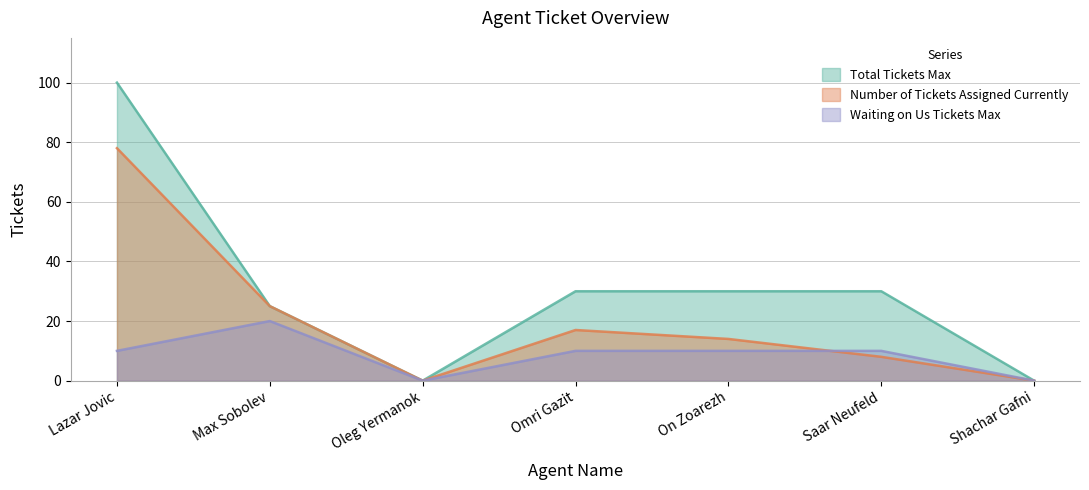

Which series changed the most between Lazar Jovic and Shachar Gafni?

Total Tickets Max